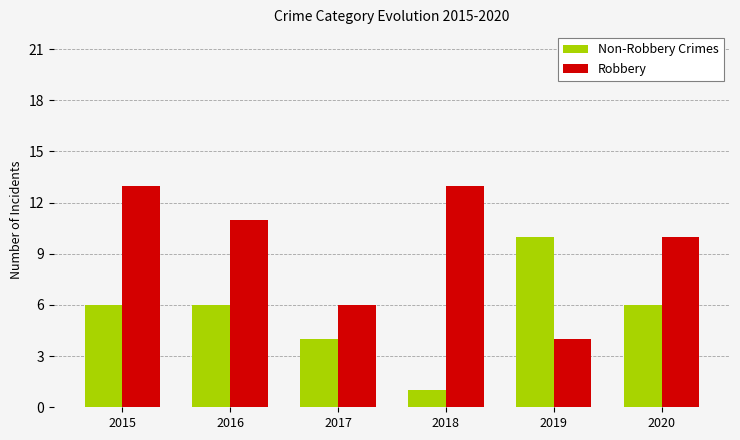

What is the value of the Non-Robbery Crimes bar at the 2nd from the left?

6